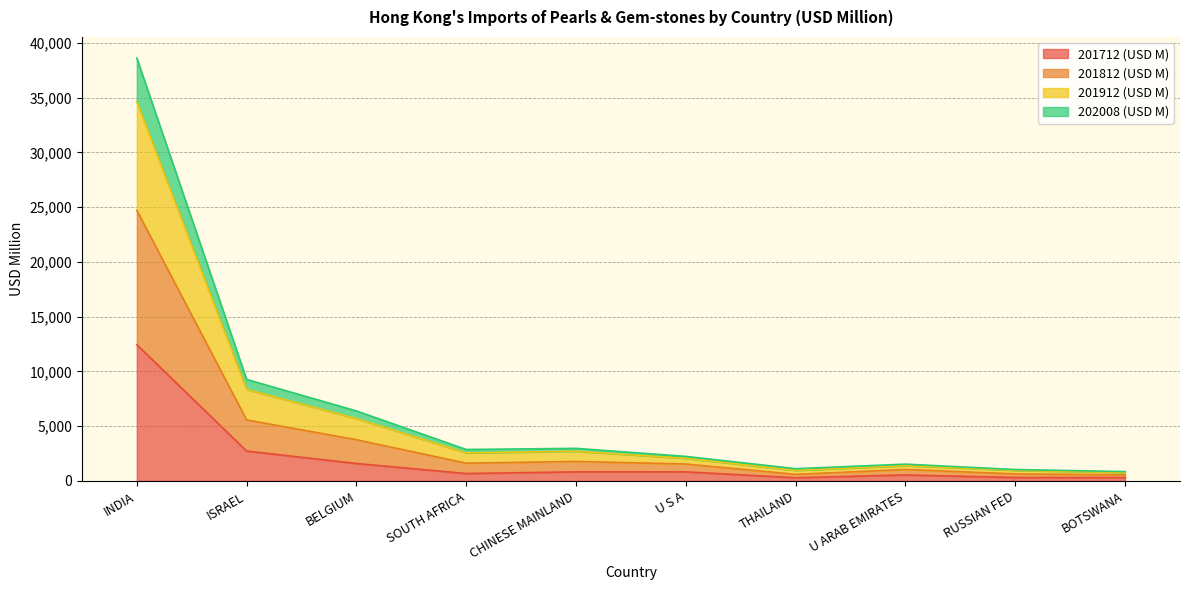

Which category has the highest value in the 201912 (USD M) series?

INDIA